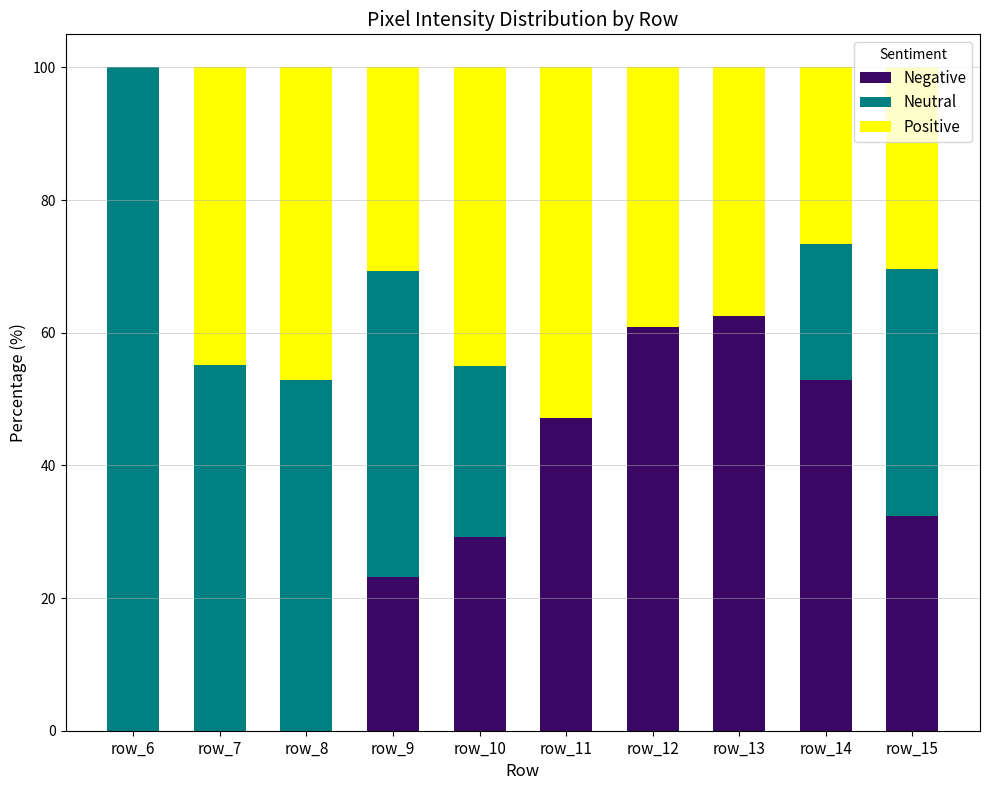

What is the total value across all series at row_10?

100.0